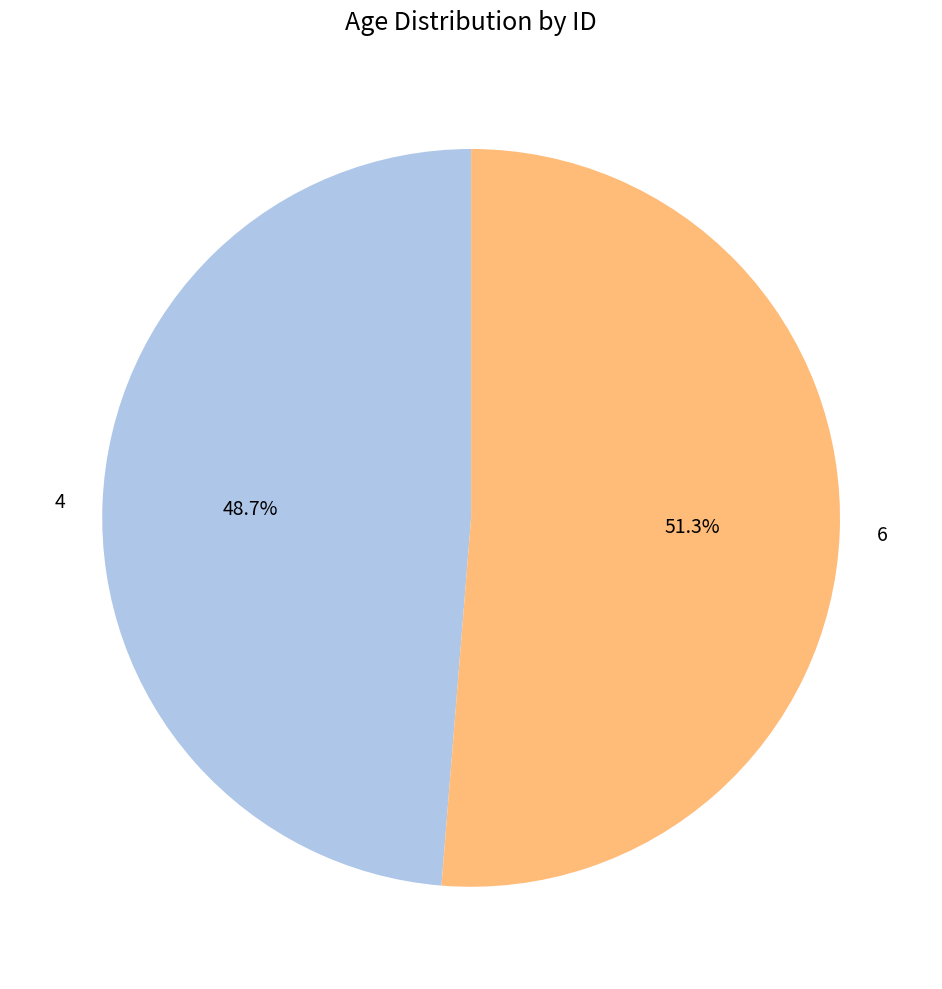

Which category has the biggest portion of the pie?

6